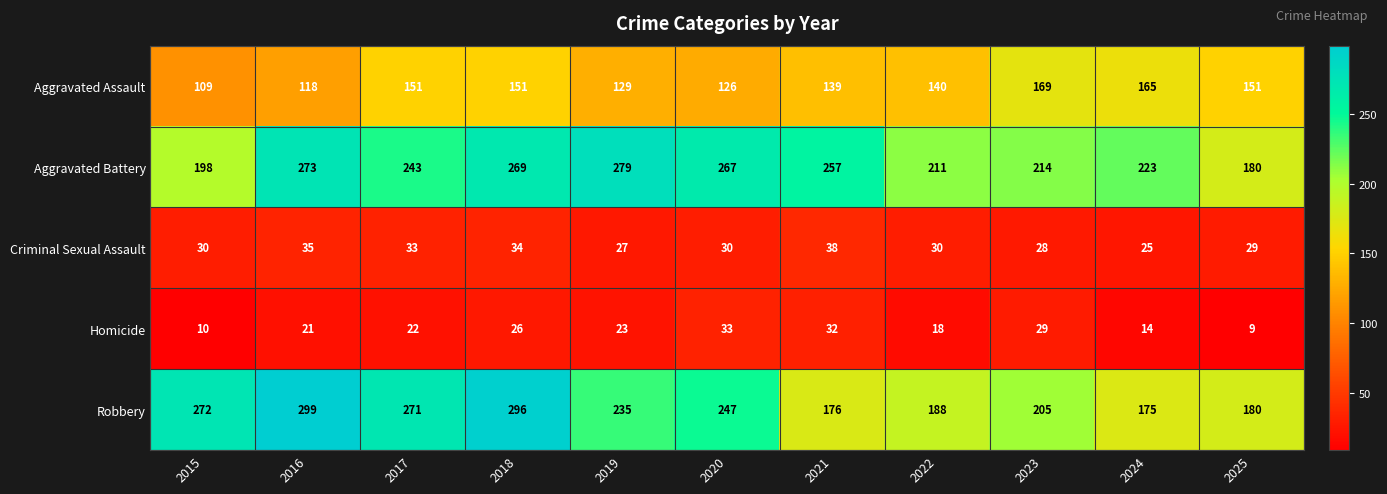

Where does the Robbery series first go above 235?

2015